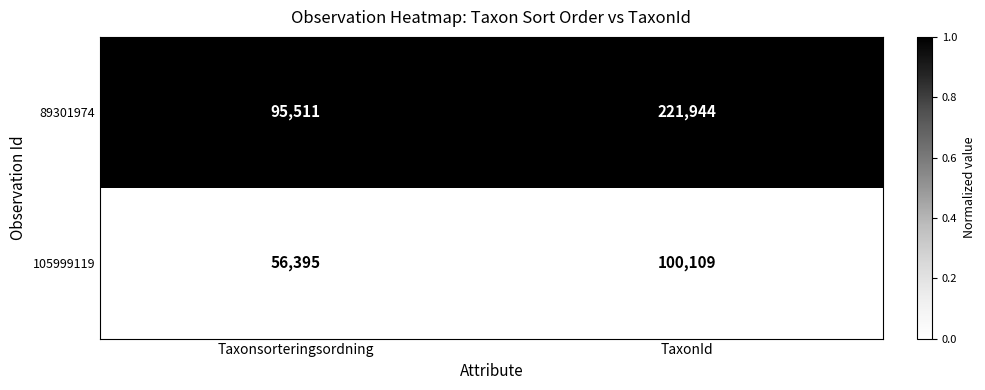

Between Taxonsorteringsordning and TaxonId, which series saw the biggest shift?

89301974